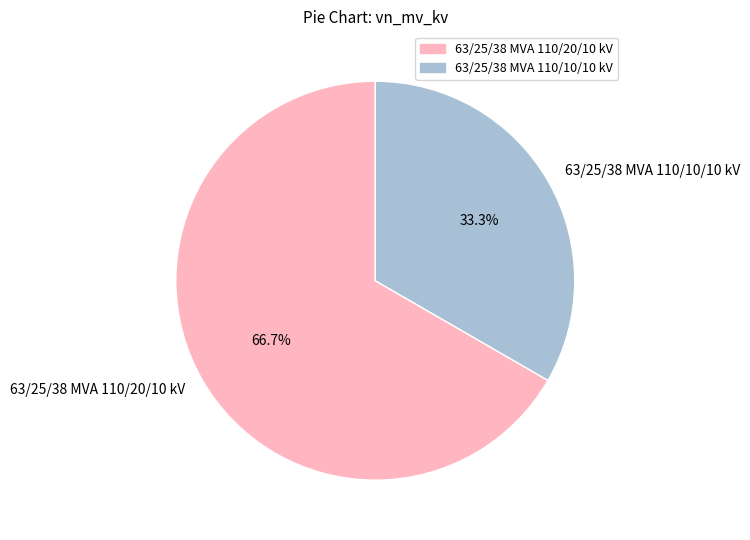

What percentage is the 63/25/38 MVA 110/10/10 kV slice, to the nearest percent?

33%